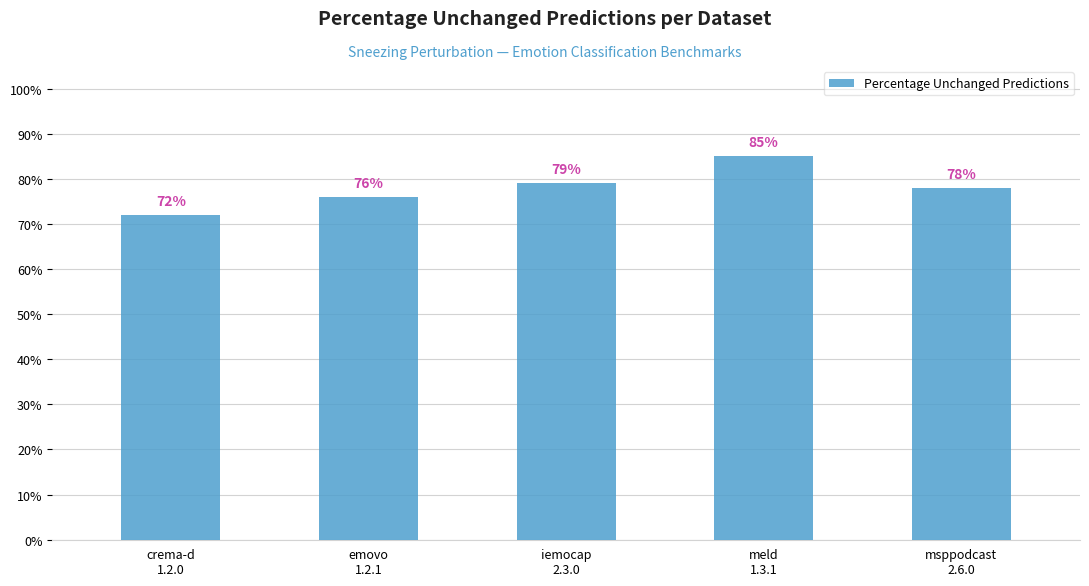

Does the chart contain any negative values?

No